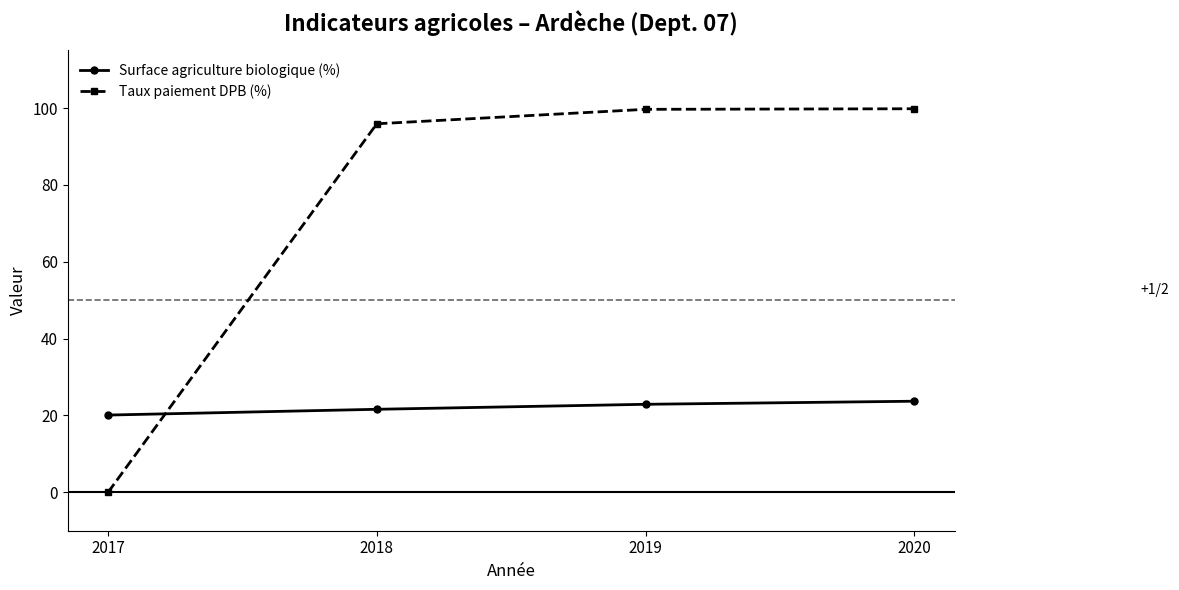

What is the approximate value of Surface agriculture biologique (%) at 2019?

22.9